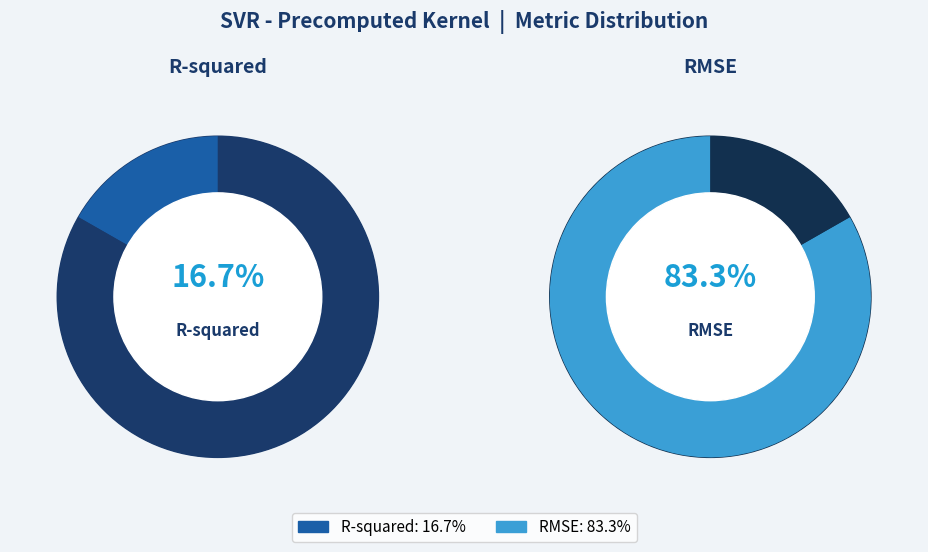

To the nearest percent, what percentage of the pie is R-squared?

17%